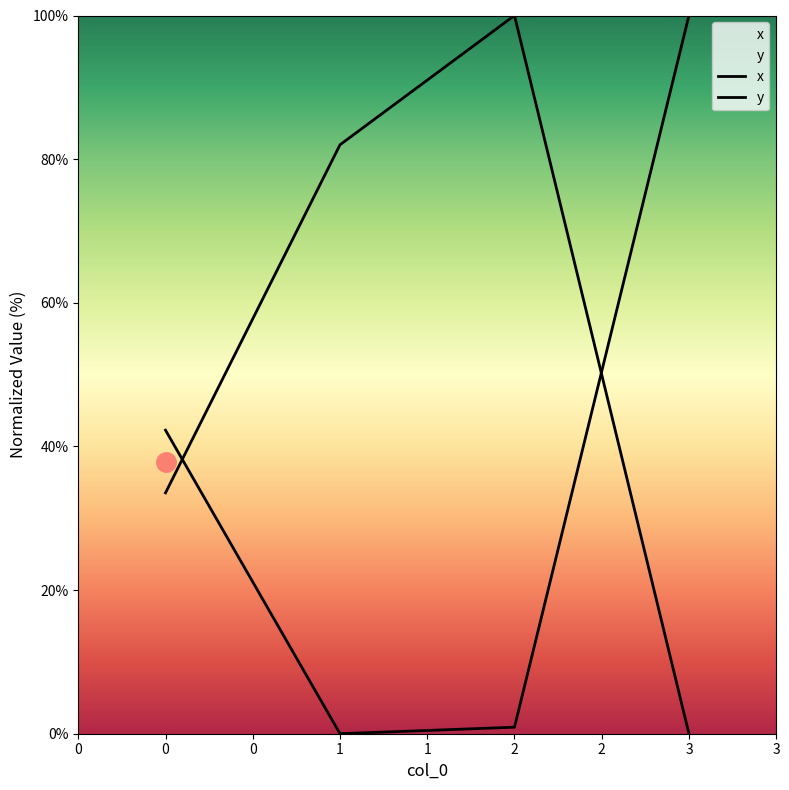

Which label corresponds to the smallest value in the chart?

3